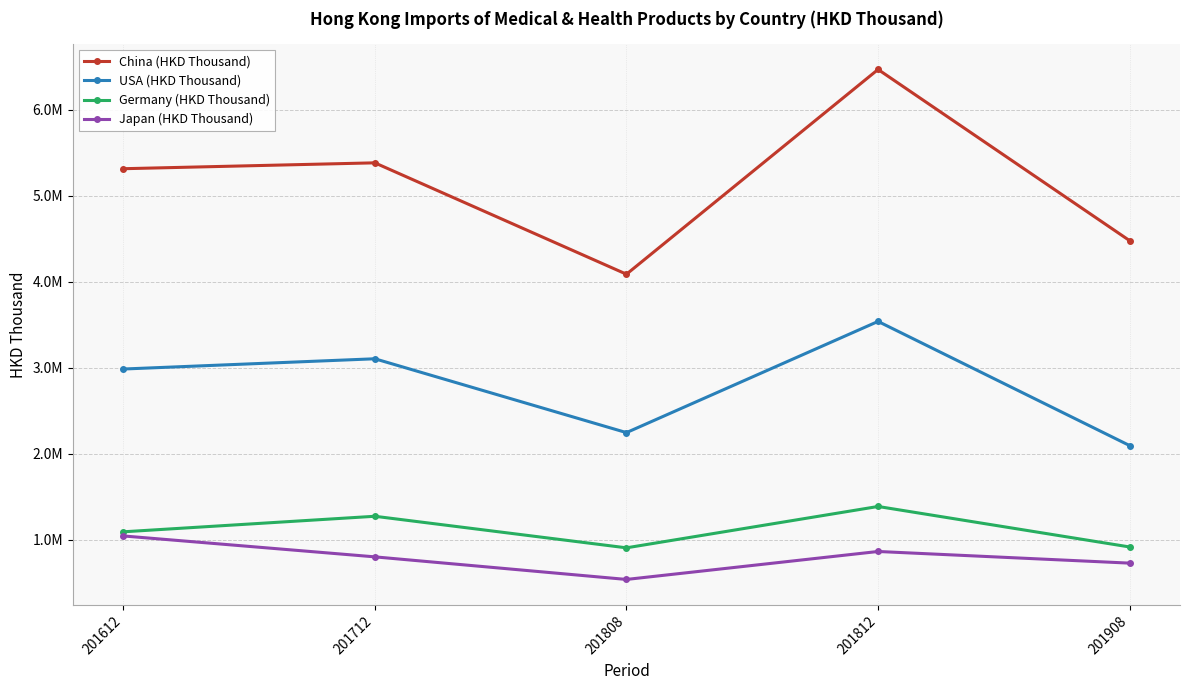

Does the chart have visible grid lines?

Yes